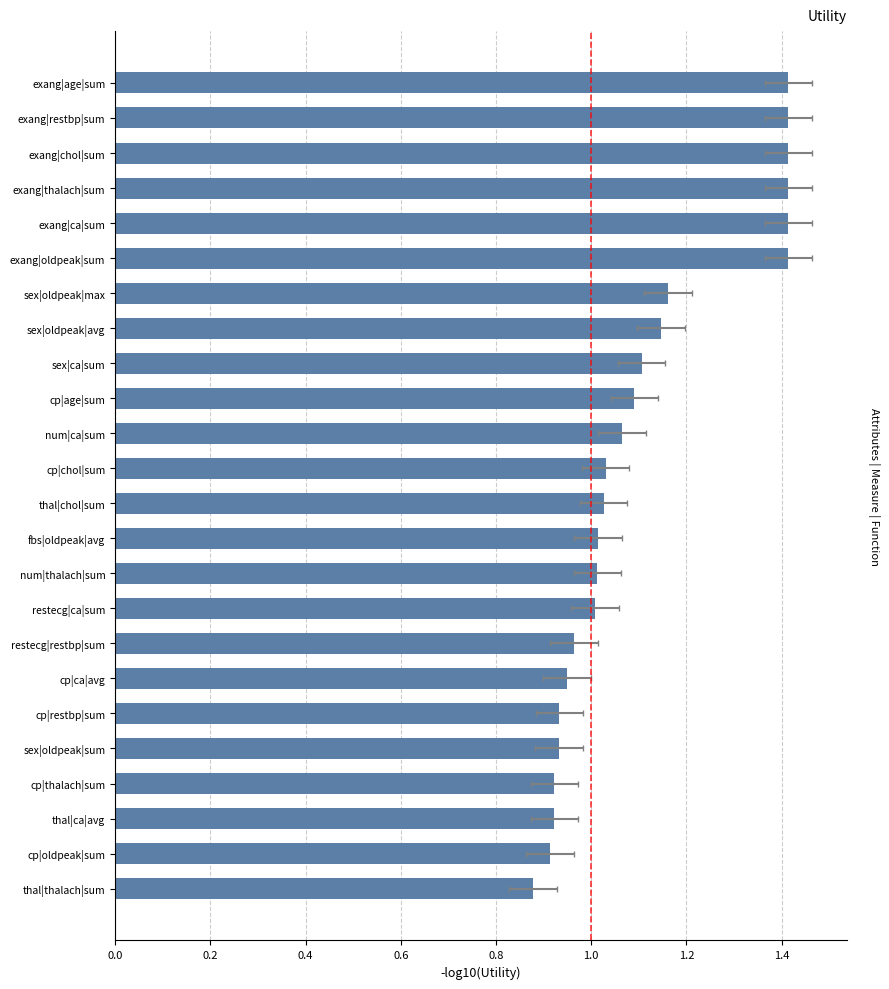

What is the minimum value shown in the chart?

0.9